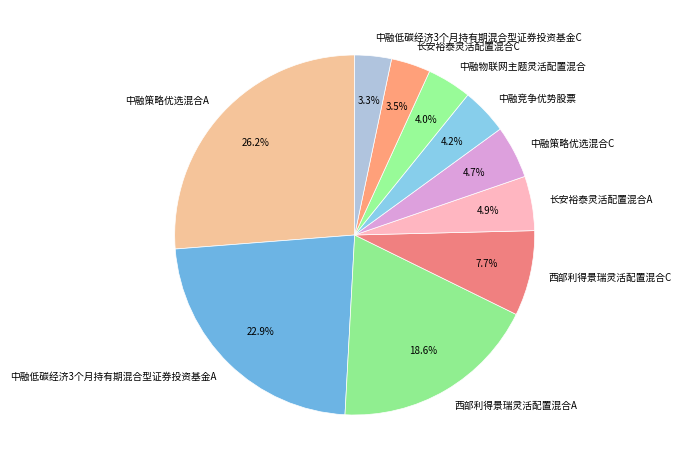

Which category has the biggest portion of the pie?

中融策略优选混合A